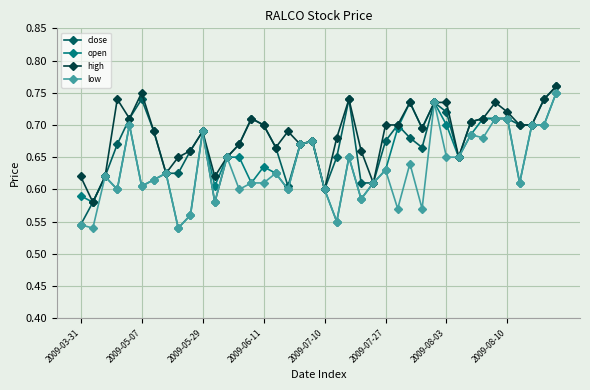

Count the close values in the range 0 to 1.

40